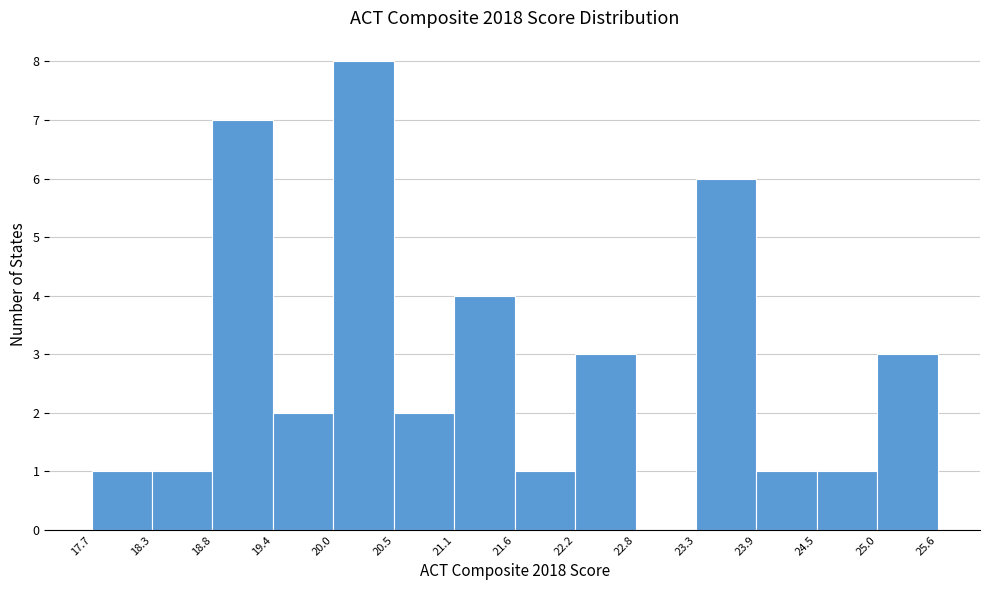

Which range on the x-axis has the tallest bar?

20.0 to 20.5